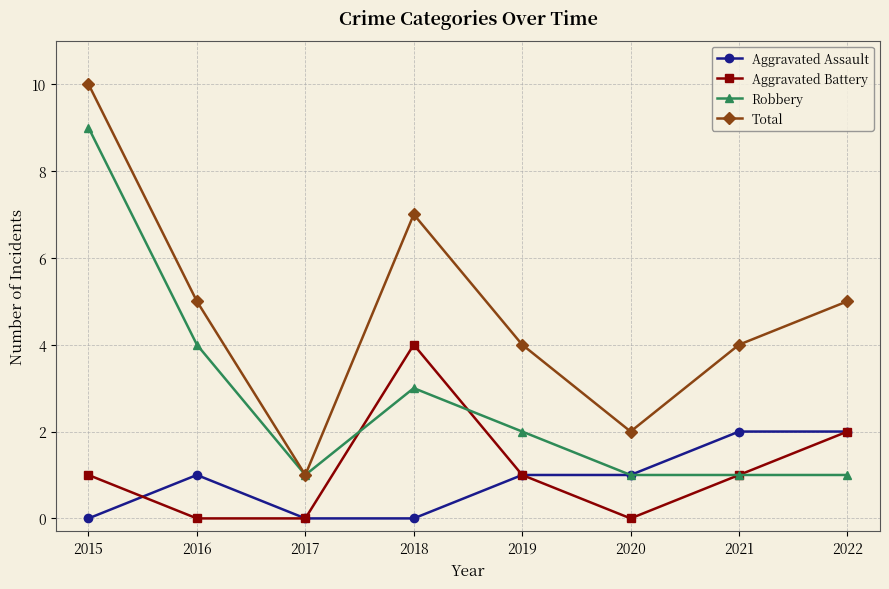

What is the total value across all series at 2021?

8